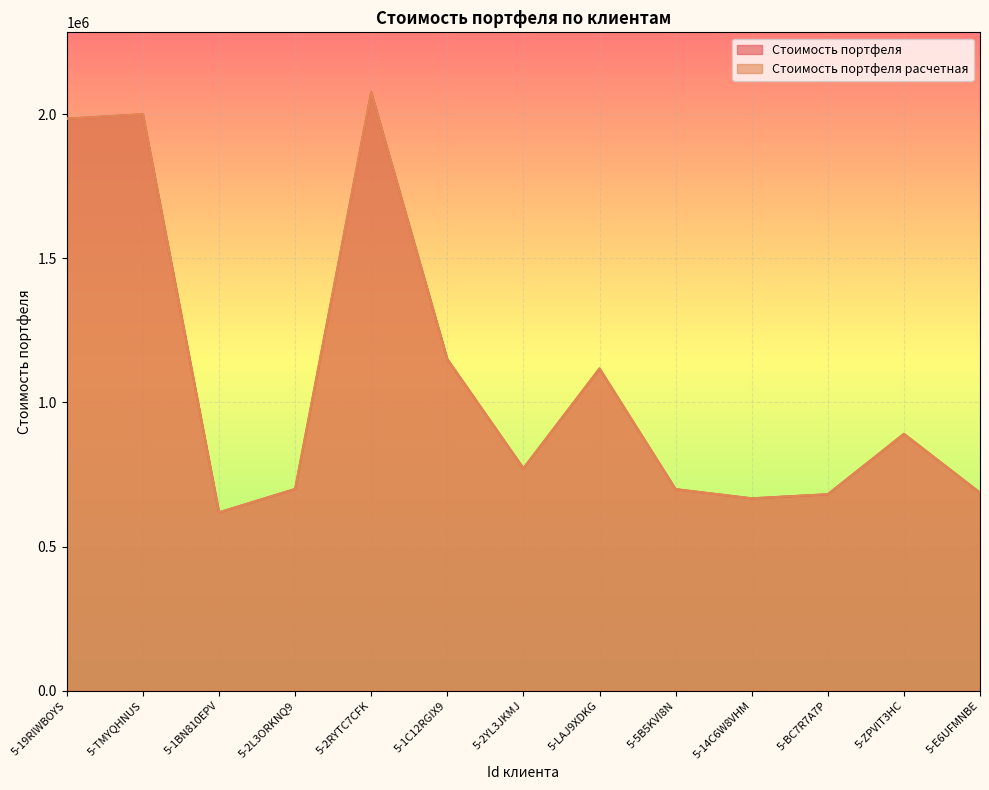

List the labels in order of Стоимость портфеля value, smallest first.

5-1BN810EPV, 5-14C6W8VHM, 5-BC7R7A7P, 5-E6UFMNBE, 5-5B5KVI8N, 5-2L3ORKNQ9, 5-2YL3JKMJ, 5-ZPVIT3HC, 5-LAJ9XDKG, 5-1C12RGIX9, 5-19RIWBOYS, 5-TMYQHNUS, 5-2RYTC7CFK